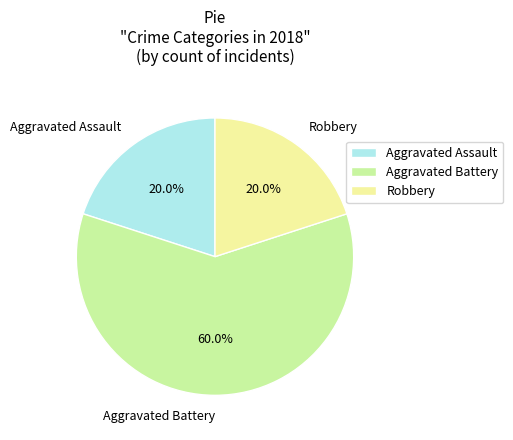

How many slices are in this pie chart?

3